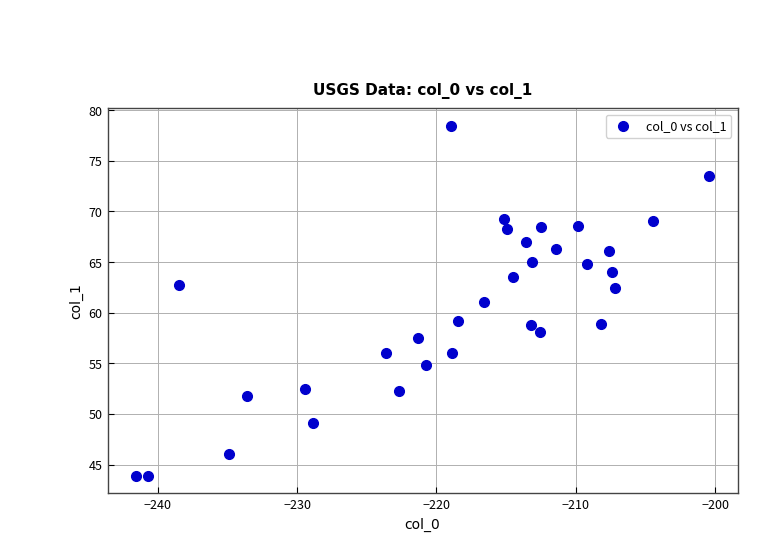

What is the range of X values (max minus min)?

41.1